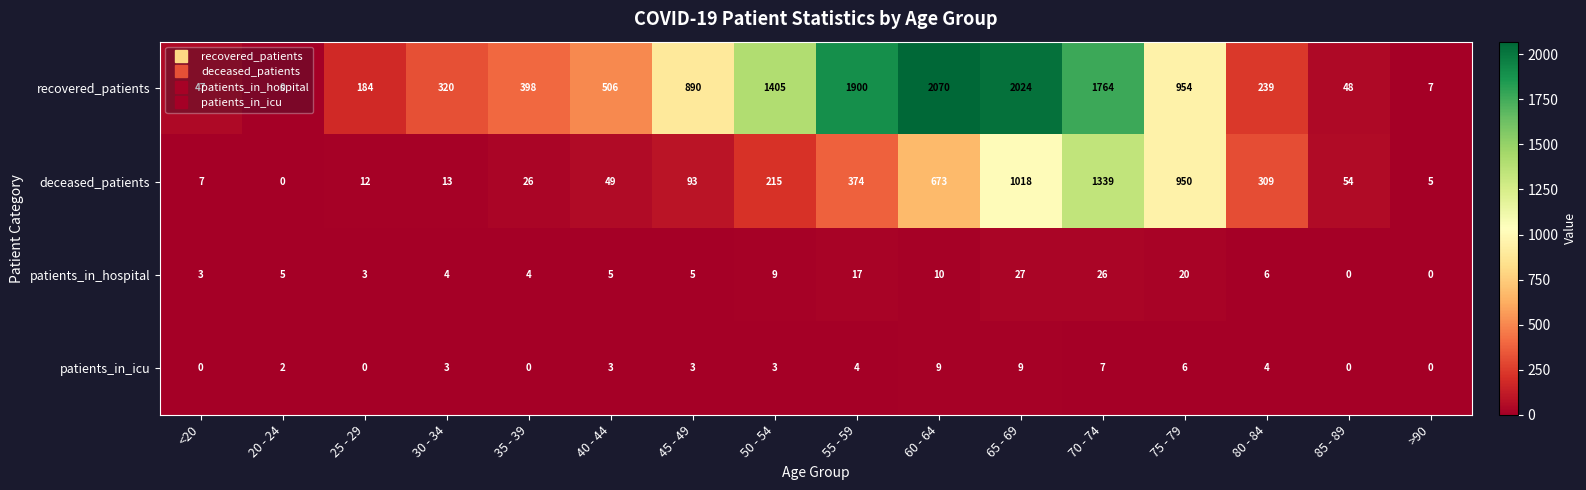

What is the sum of the deceased_patients values at 85 - 89 and 35 - 39?

80